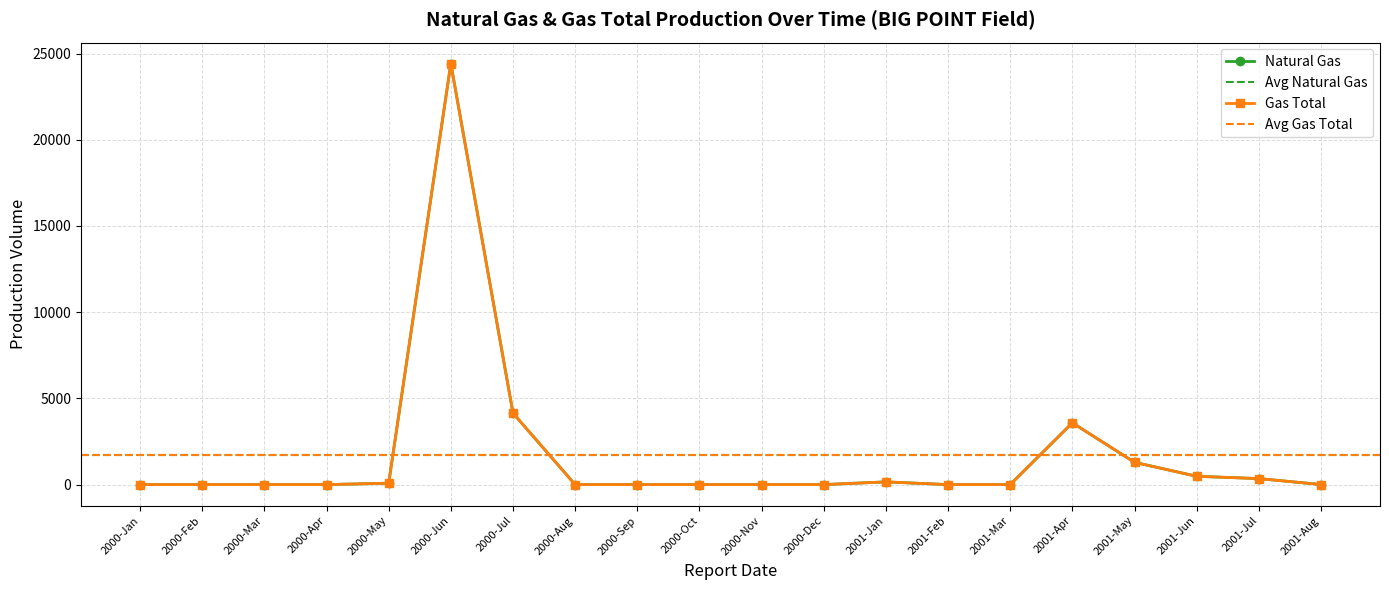

The value of Gas Total at 2001-Apr is 6112. True or false?

False